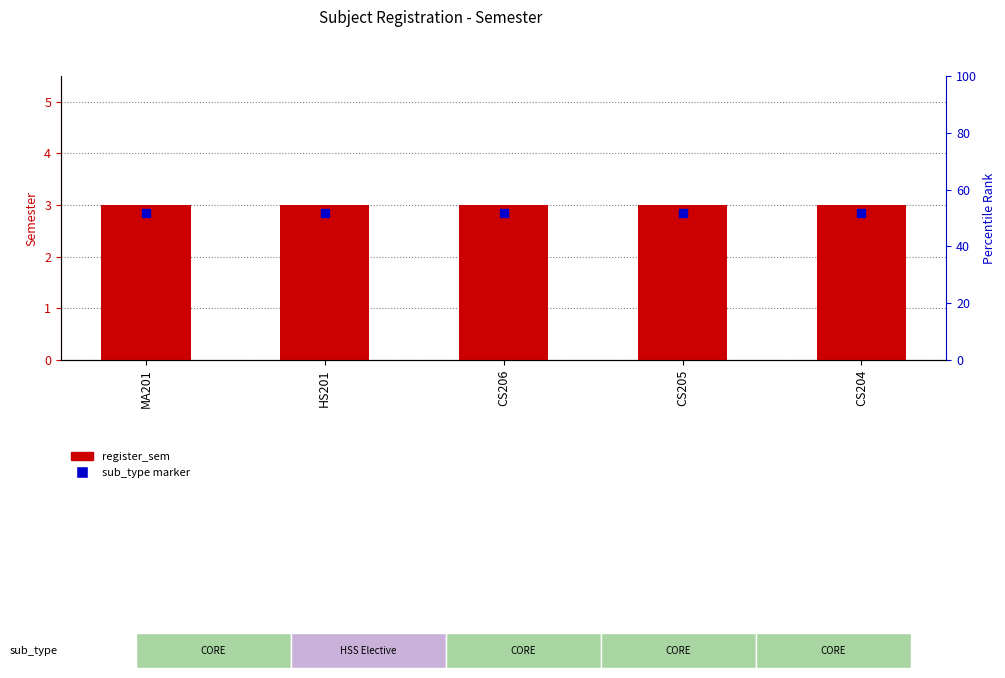

Which series contains the lowest Y value?

sub_type marker